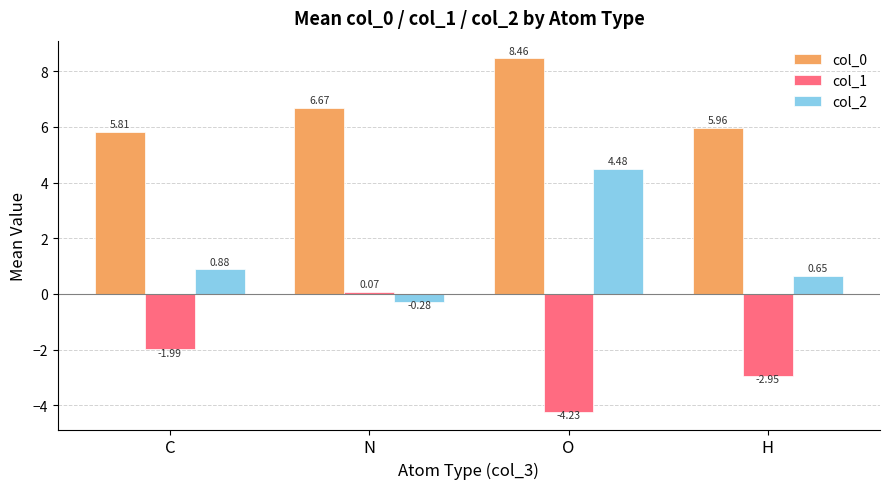

What is the difference between the second highest and minimum values in the col_2 series?

1.2